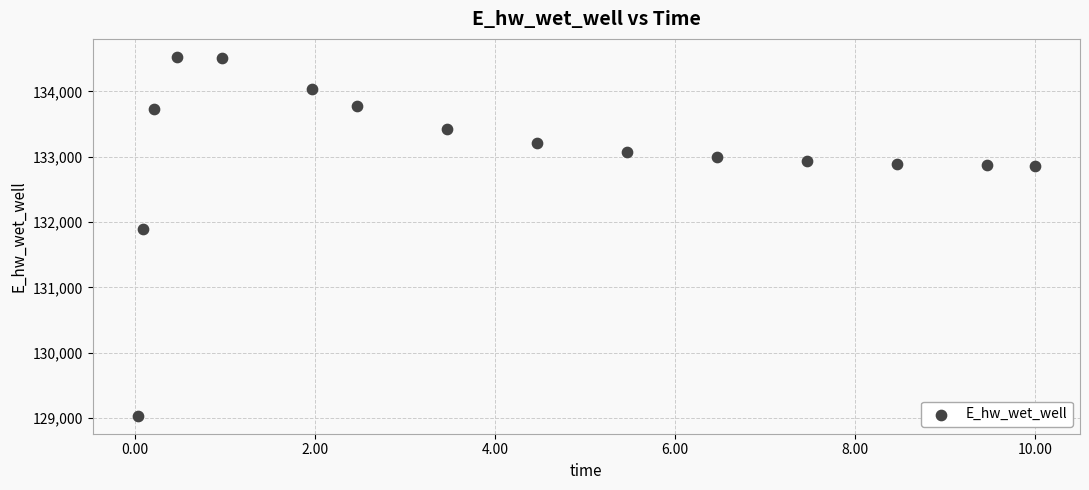

What Y value in the scatter plot is closest to 131781?

131901.2